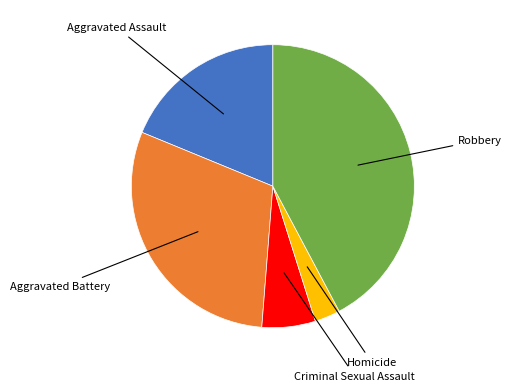

Is there a majority slice in this chart?

No